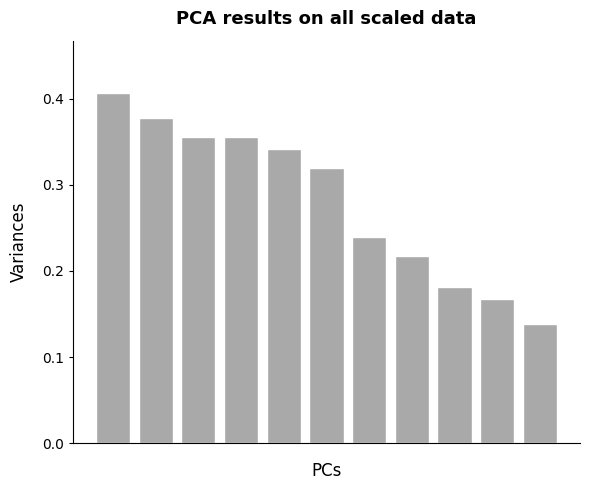

How many values are between 0 and 1?

11